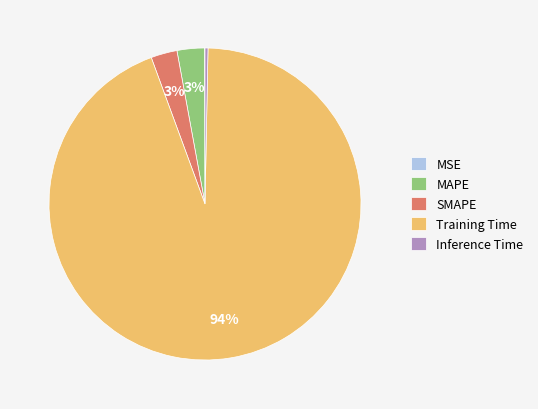

Which has a higher value, MAPE or Inference Time?

MAPE